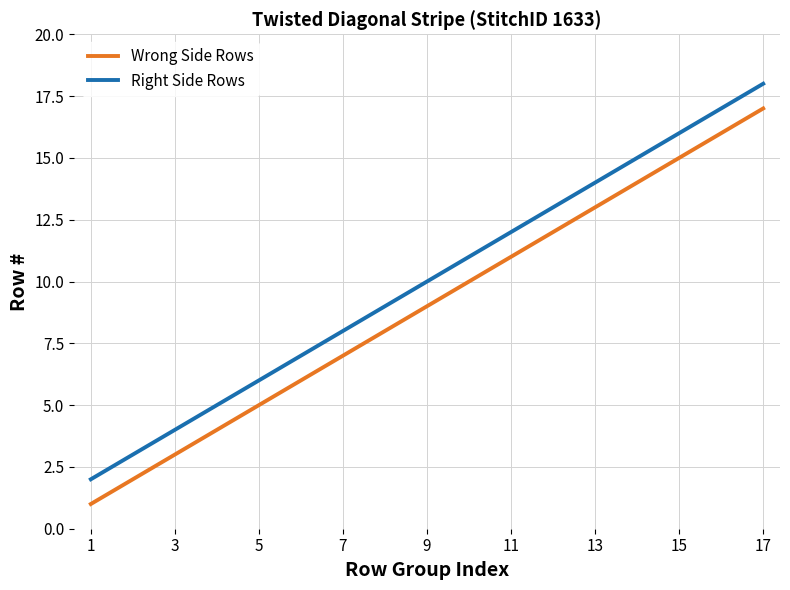

What is the approximate value of Right Side Rows at 7?

8